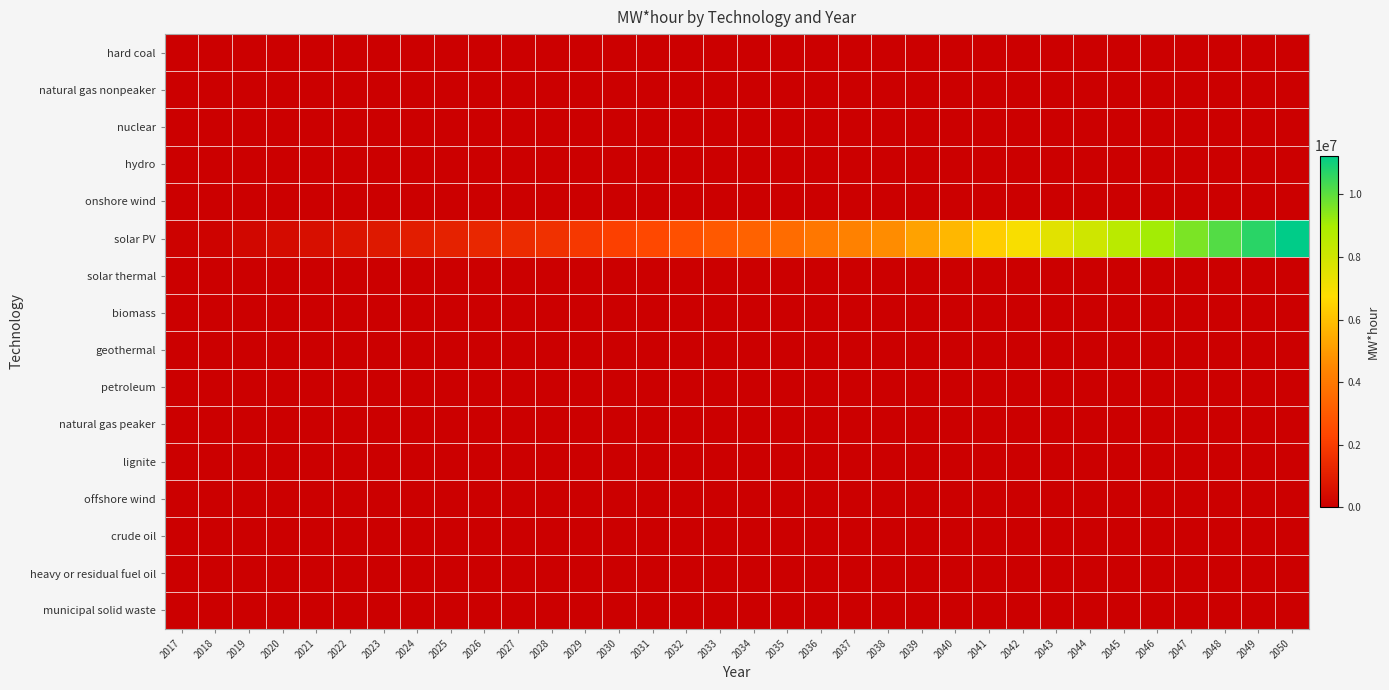

Which series has the widest spread of values?

solar PV